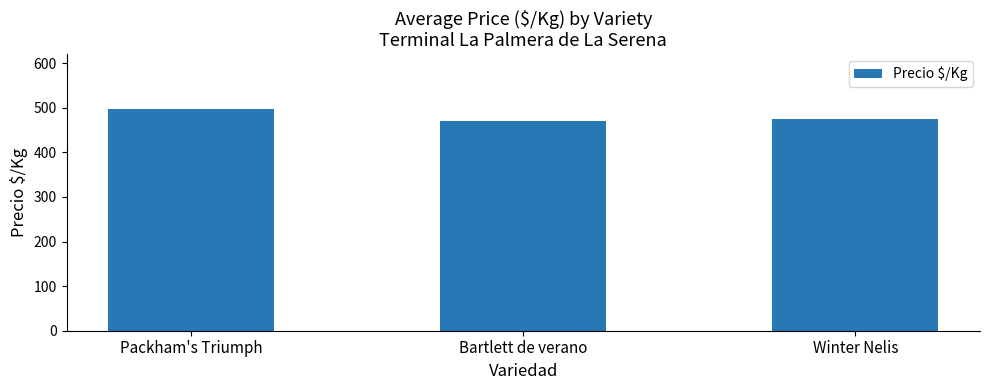

What is the greatest value displayed?

496